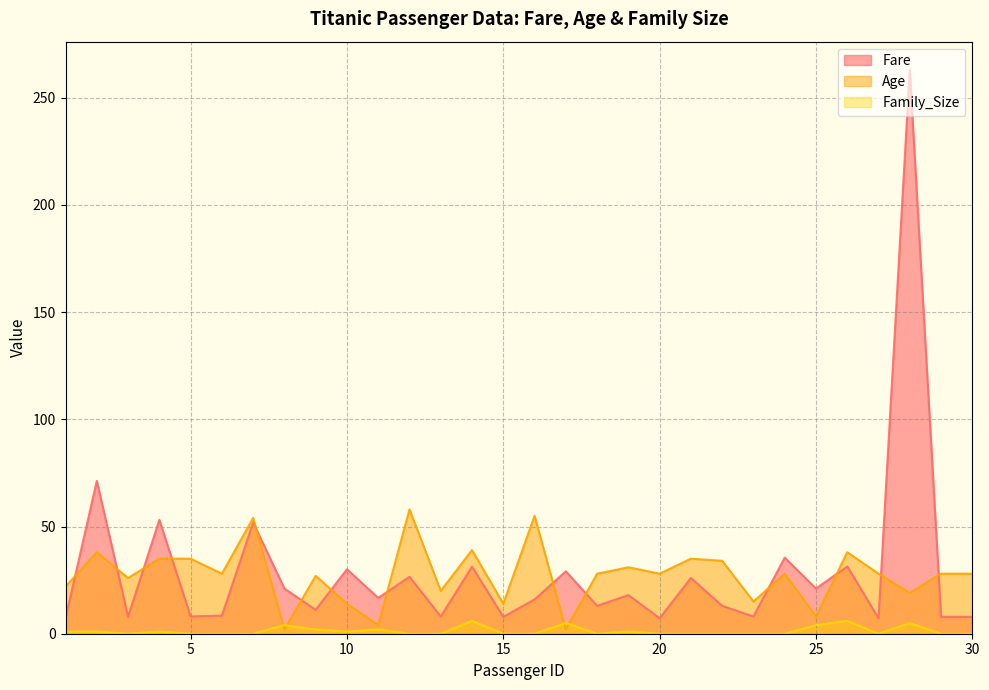

The value of Age at 16 is 98.5. True or false?

False